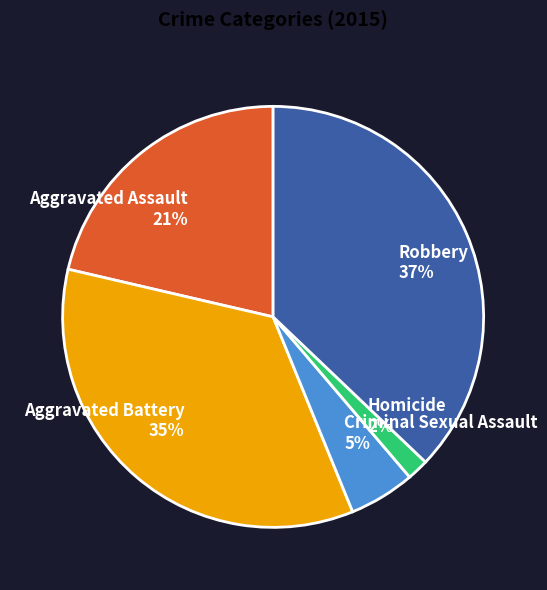

Does Criminal Sexual Assault represent more than half of the total?

No